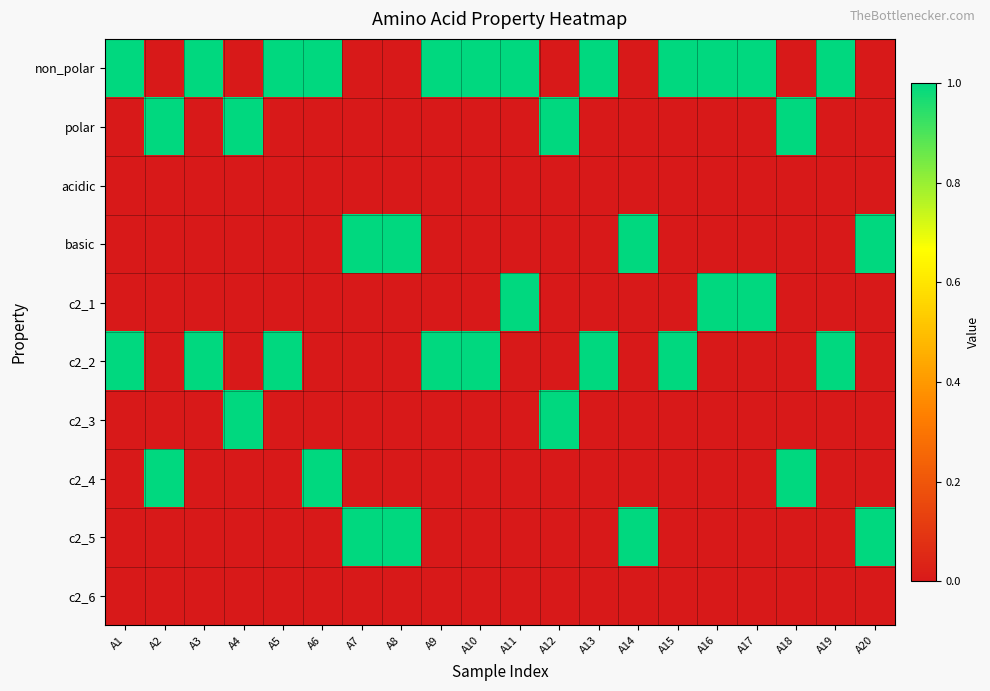

Count the number of categories in the chart.

20